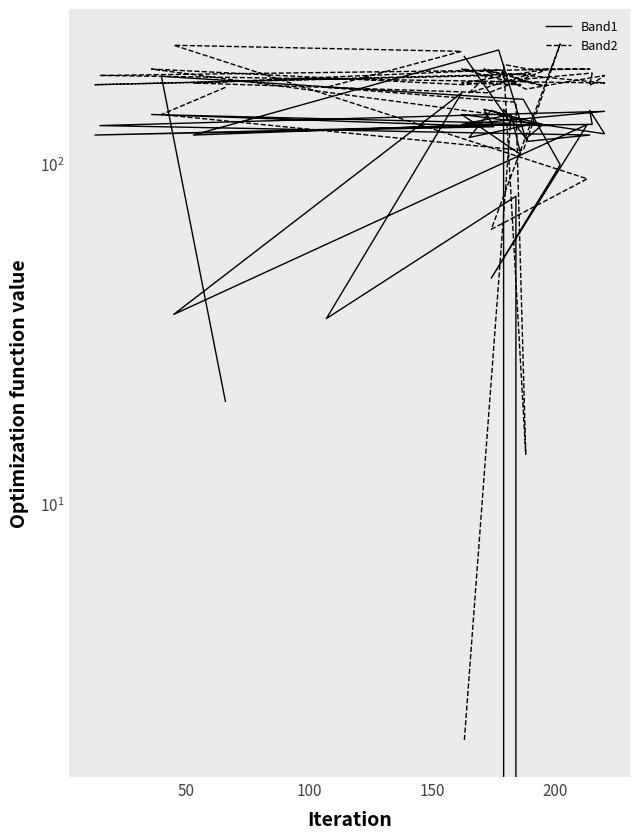

Count the number of data series in this chart.

2